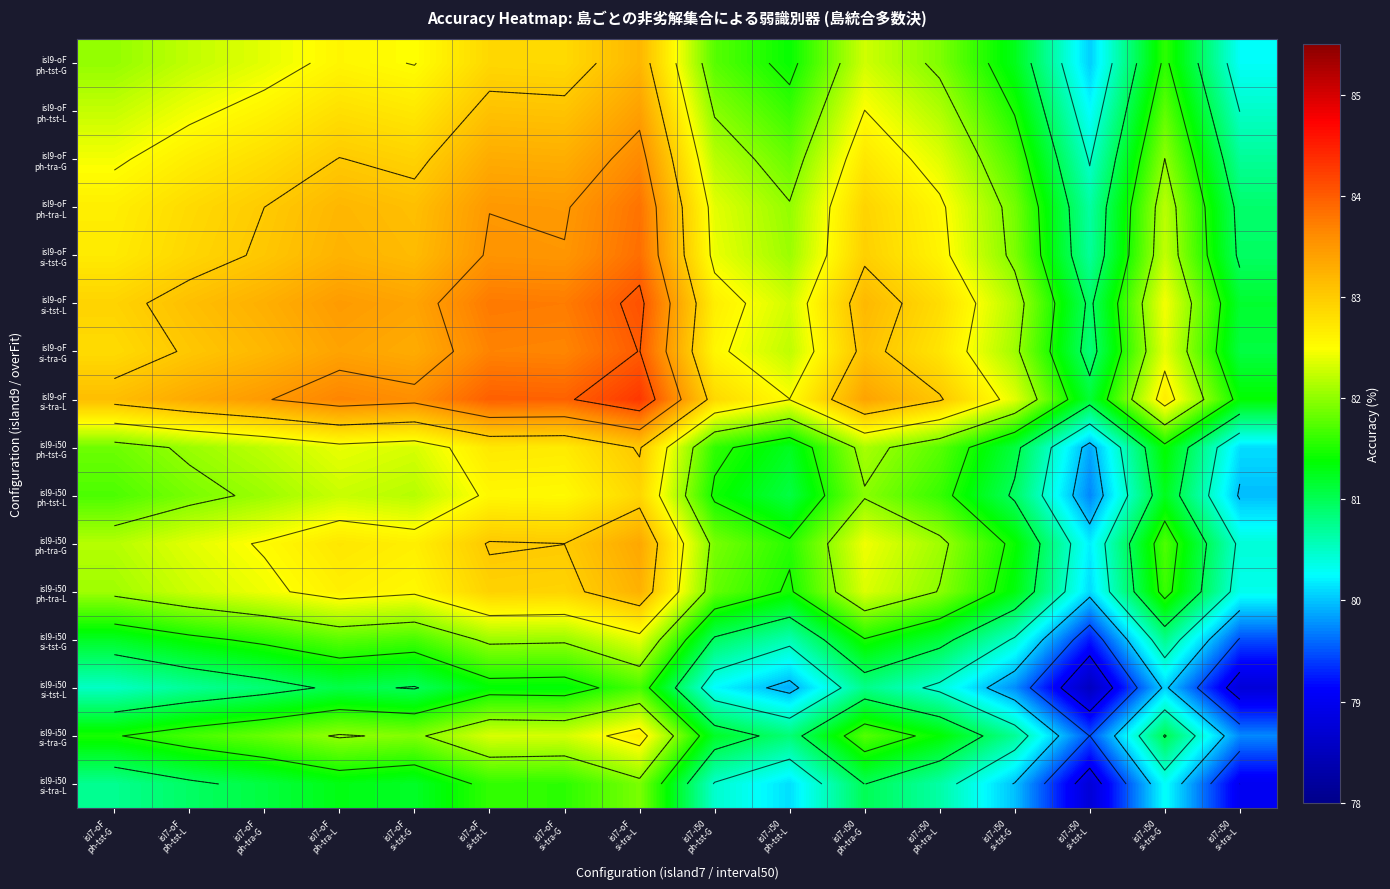

At how many categories does at least one series exceed 83?

10